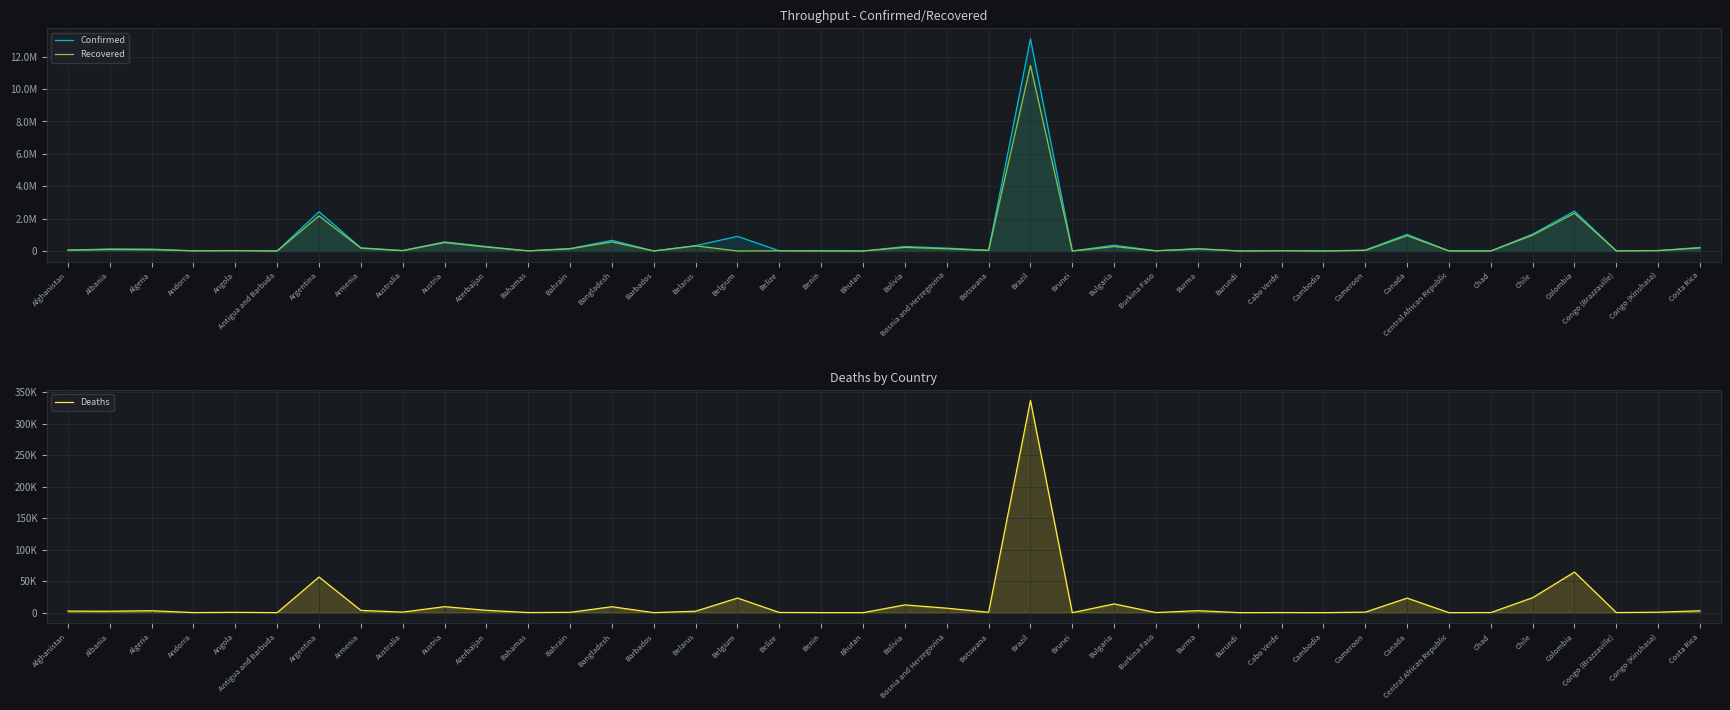

What is the average value of the Deaths series?

15258